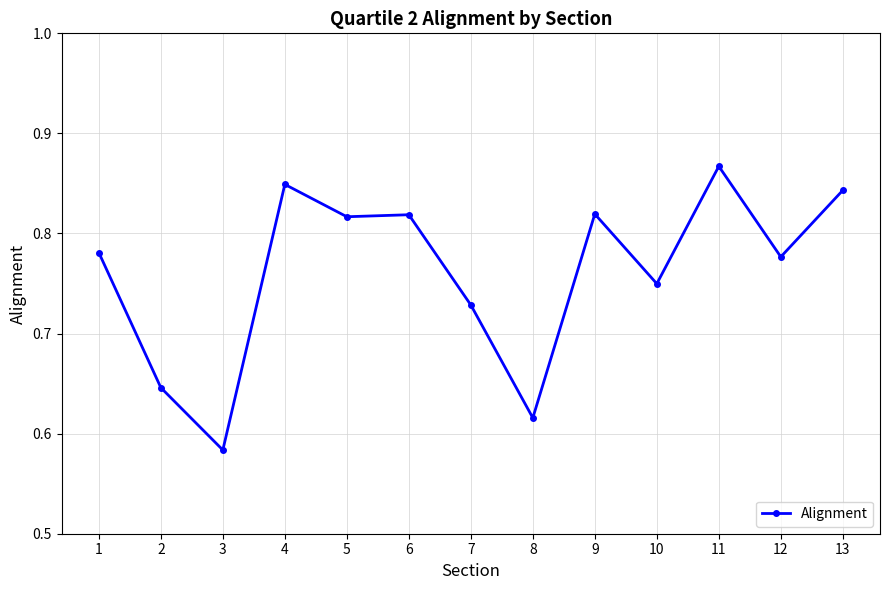

Which category has the highest value across all series?

11